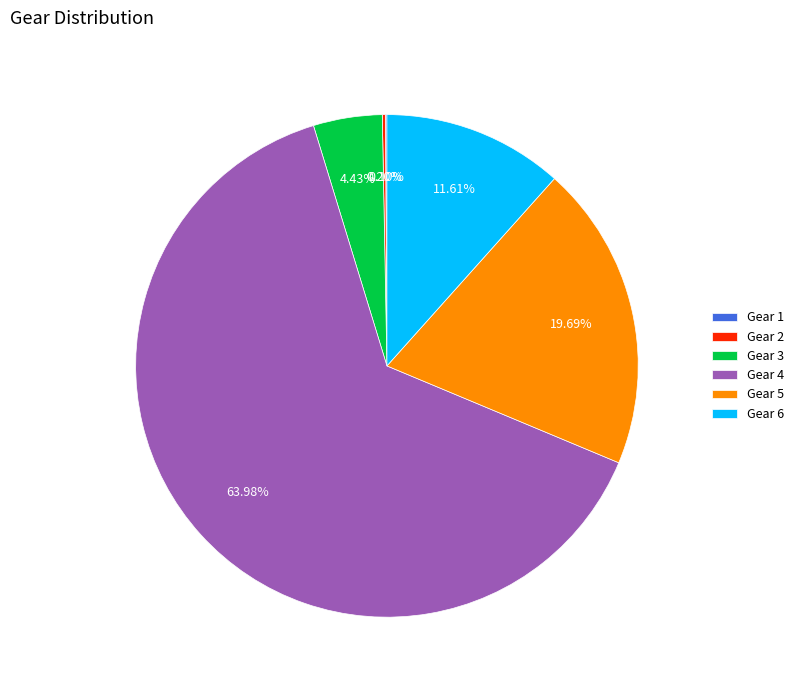

Is there a majority slice in this chart?

Yes